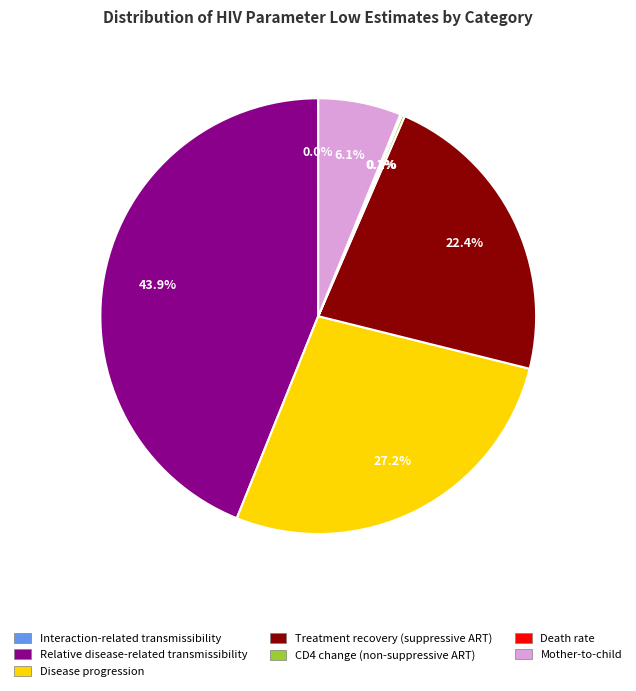

What is the largest slice in the pie chart?

Relative disease-related transmissibility